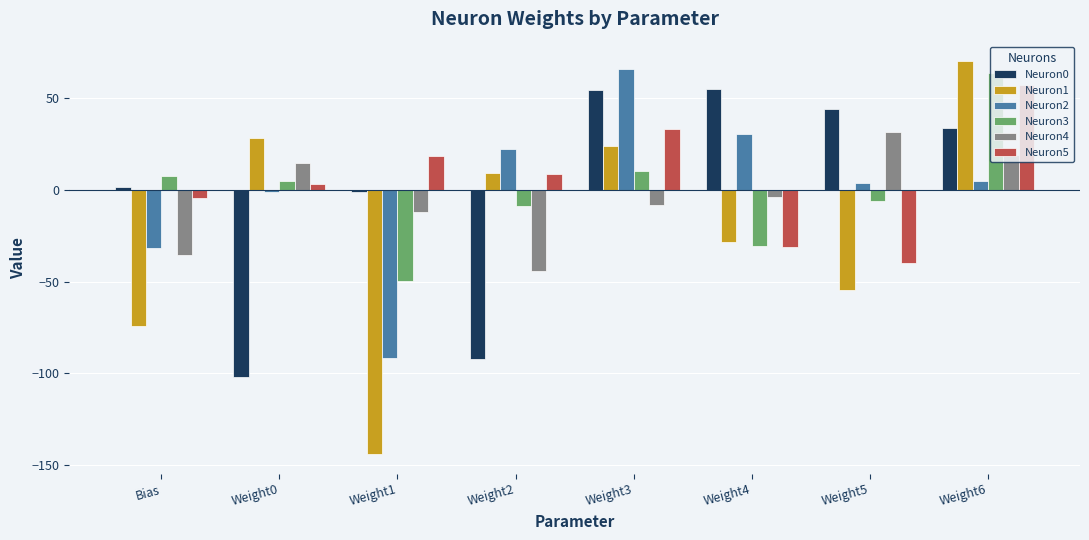

At which label does Neuron4 reach its minimum?

Weight2